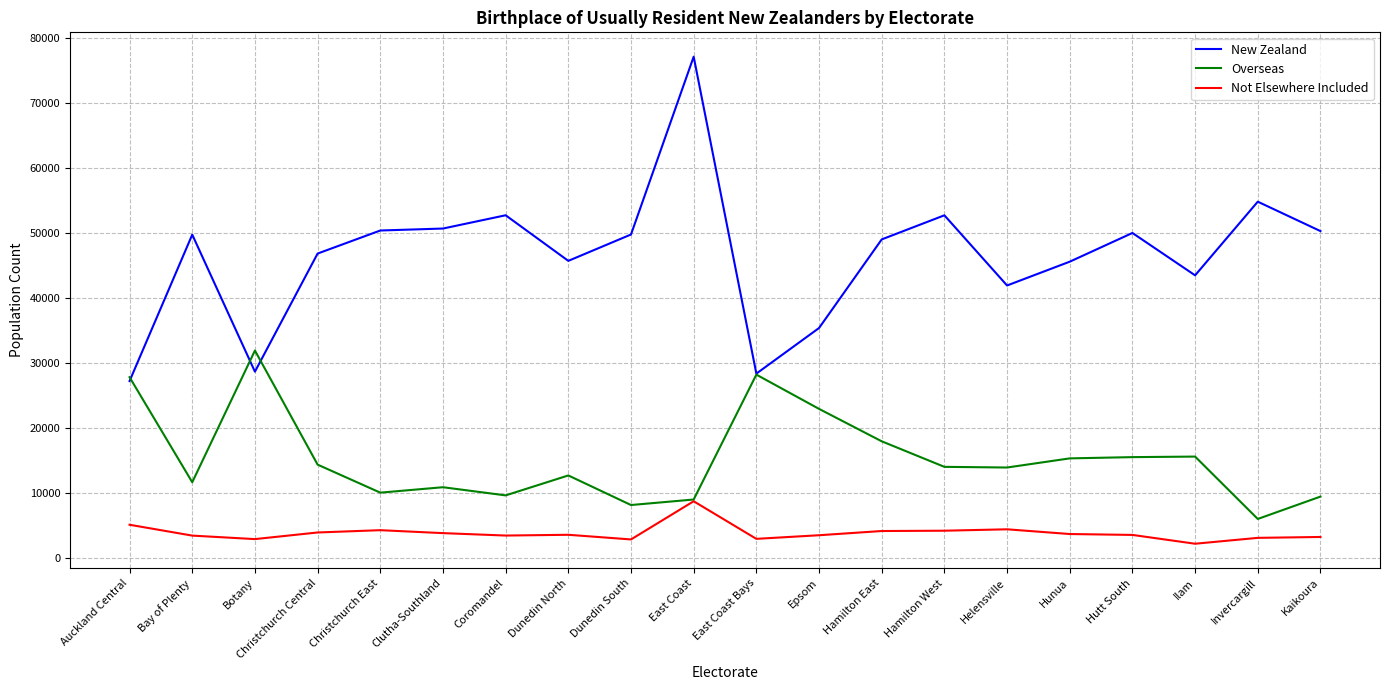

What is the sum of the Overseas values at Hamilton West and Christchurch Central?

28434